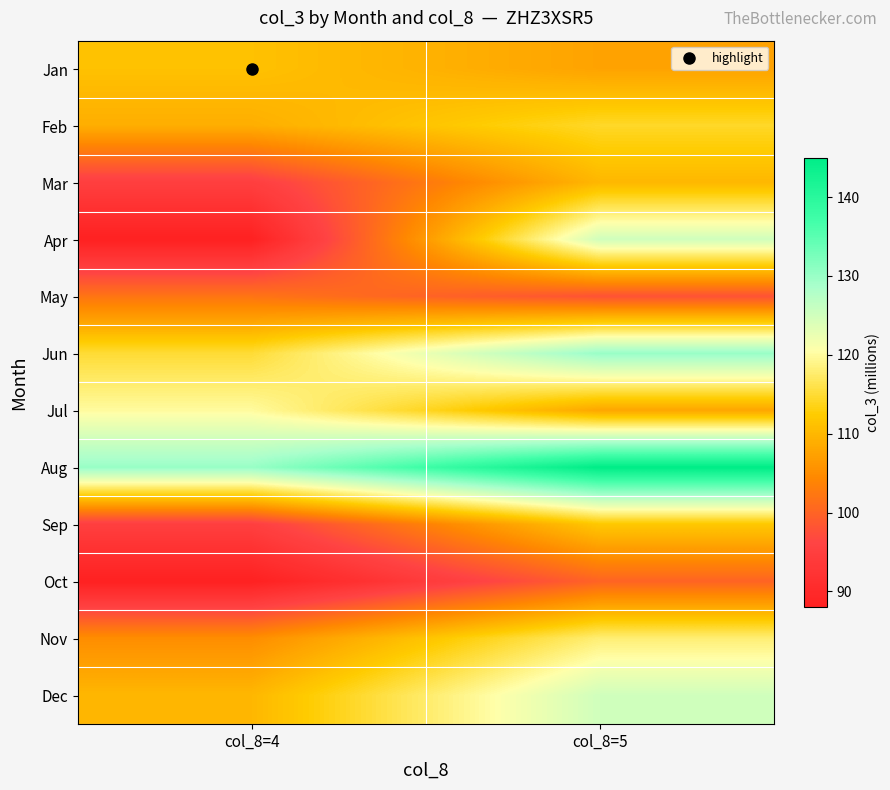

Reading left to right, list all the values displayed in this chart.

Jan: col_8=4=111.2	col_8=5=107.5
Feb: col_8=4=108.9	col_8=5=114.4
Mar: col_8=4=95.0	col_8=5=110.0
Apr: col_8=4=88.0	col_8=5=125.0
May: col_8=4=102.0	col_8=5=98.0
Jun: col_8=4=115.0	col_8=5=130.0
Jul: col_8=4=120.0	col_8=5=108.0
Aug: col_8=4=130.0	col_8=5=145.0
Sep: col_8=4=95.0	col_8=5=112.0
Oct: col_8=4=88.0	col_8=5=100.0
Nov: col_8=4=105.0	col_8=5=118.0
Dec: col_8=4=110.0	col_8=5=125.0